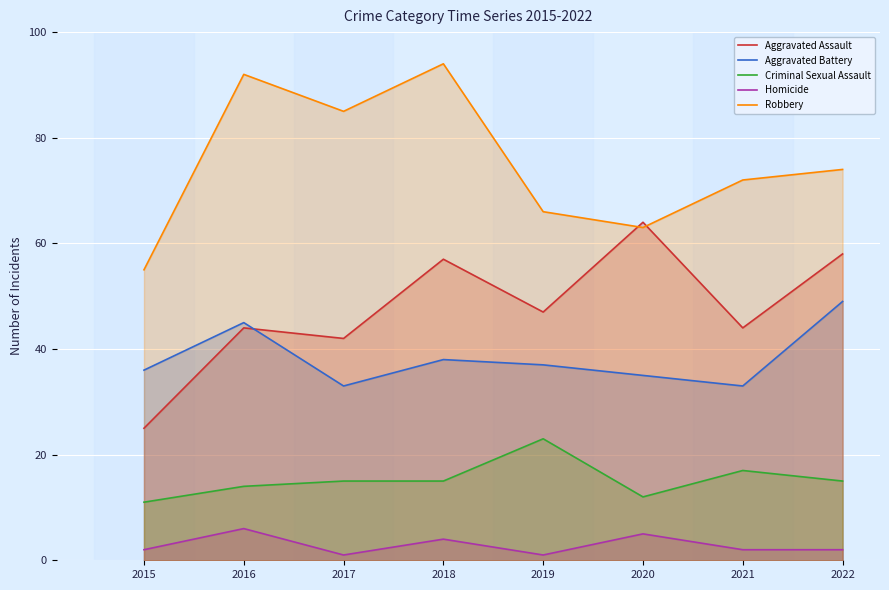

Where is the first local maximum for Homicide?

2016